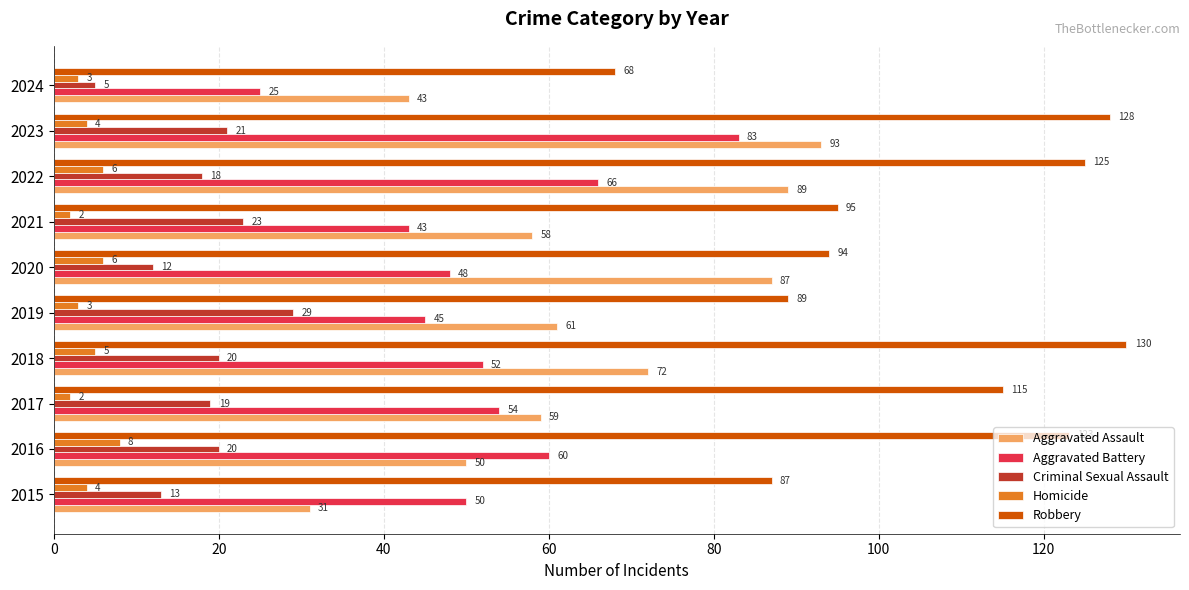

How many categories are shown in the chart?

10